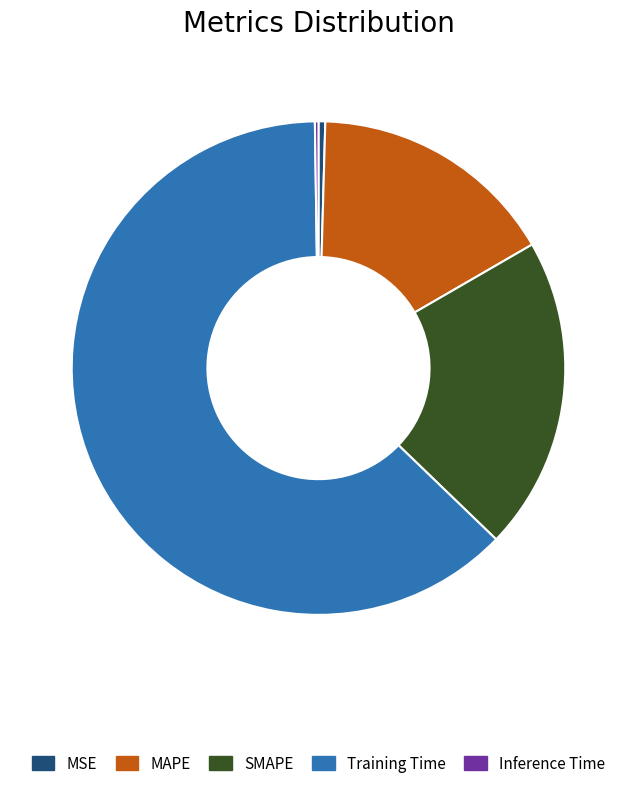

Is the sum of MAPE and SMAPE greater than half?

No